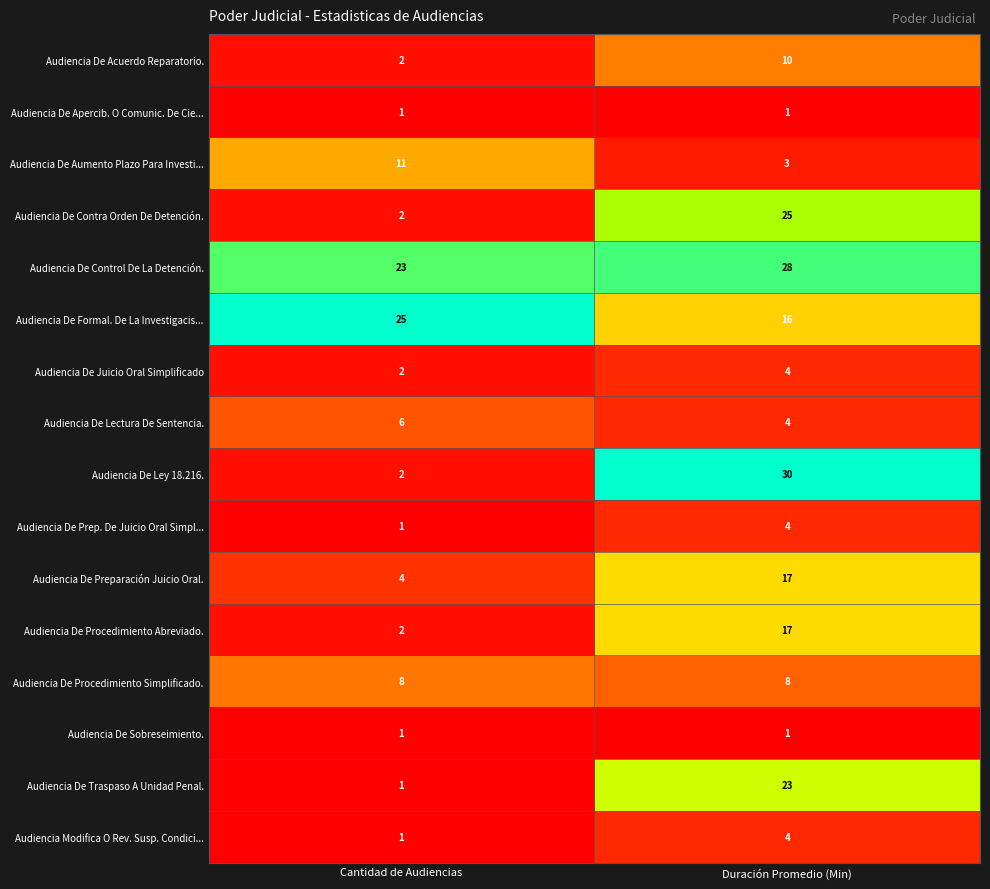

Rank the categories by Audiencia De Acuerdo Reparatorio. value from lowest to highest.

Cantidad de Audiencias, Duración Promedio (Min)